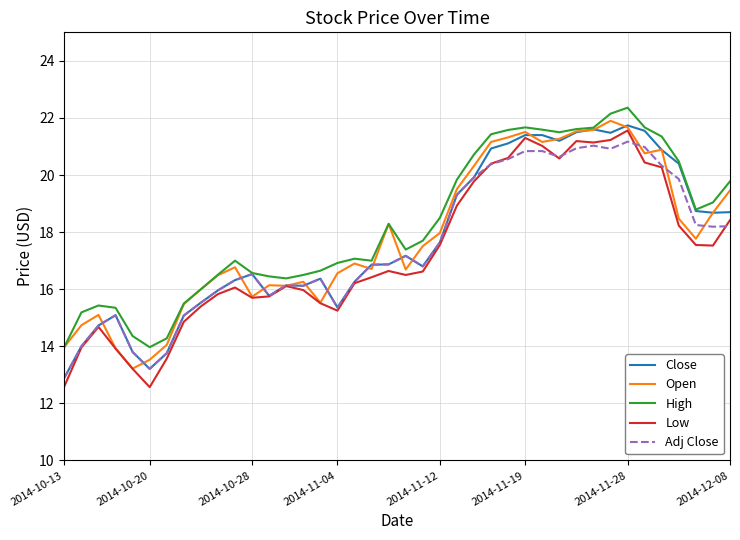

What is the maximum value shown in the chart?

22.4